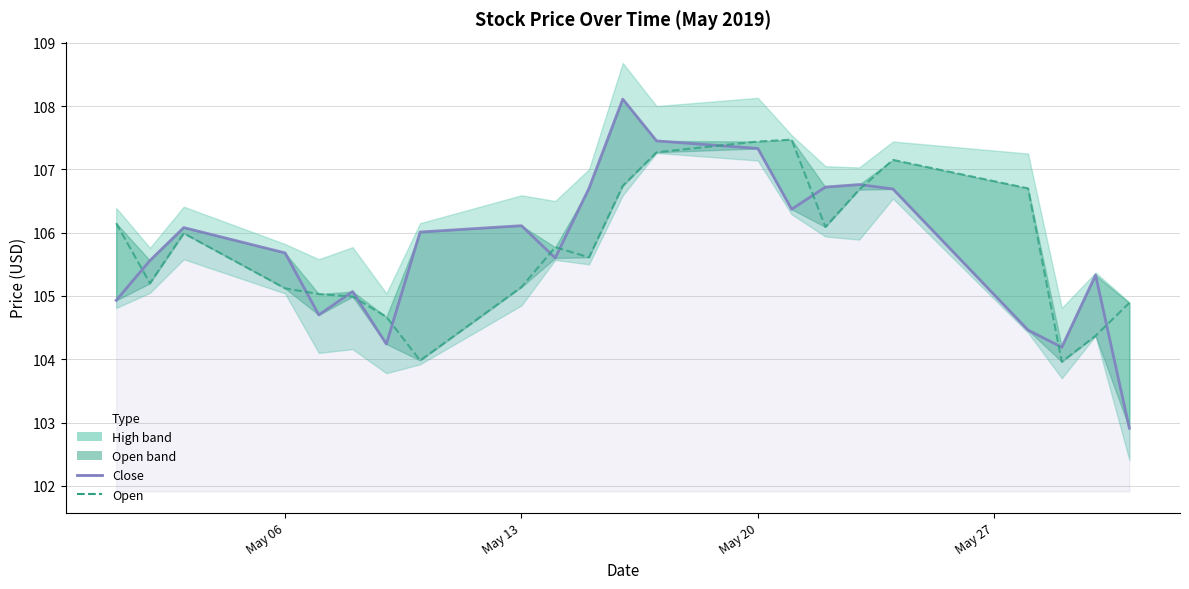

How many lines are shown in the chart?

2